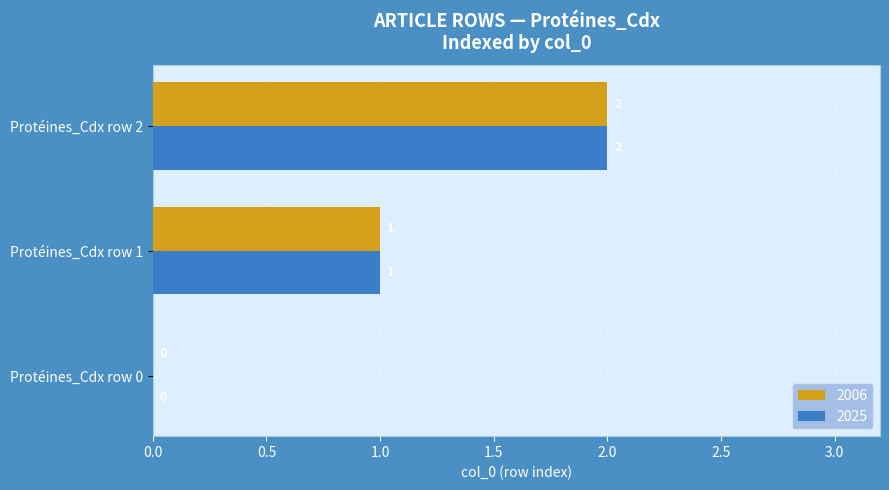

At which label is 2025 closest to 1?

Protéines_Cdx row 1